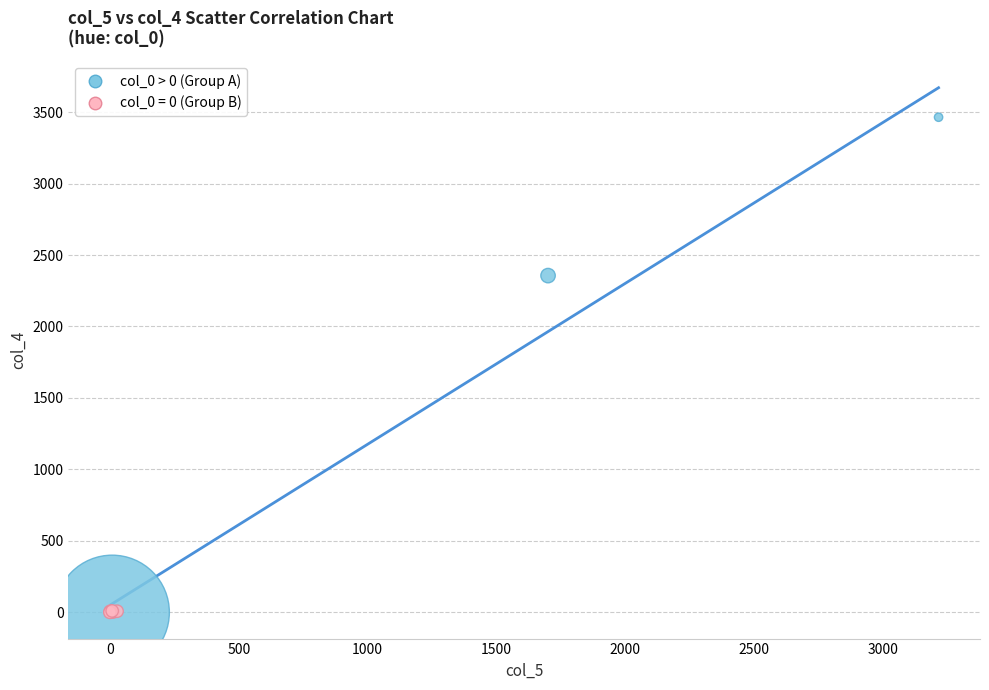

Which series has the widest spread of Y values?

col_0 > 0 (Group A)